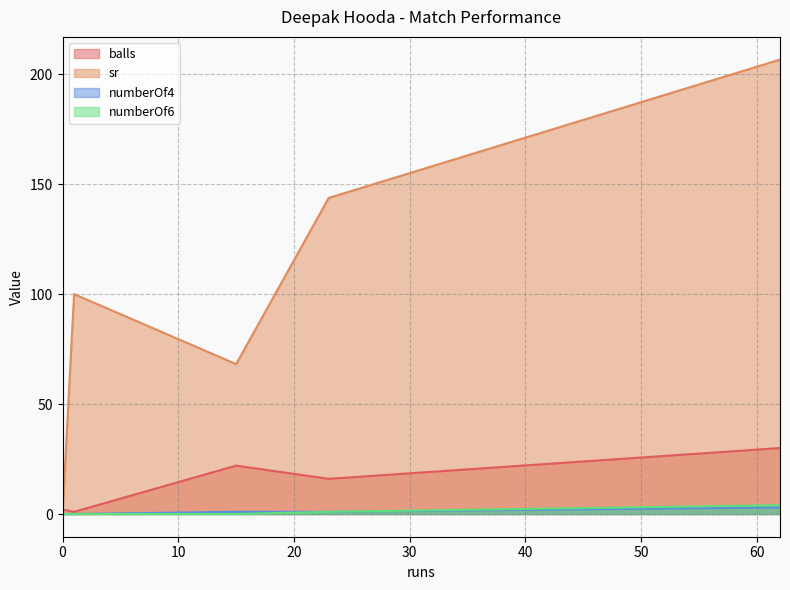

Between 62 and 1, which is larger?

62